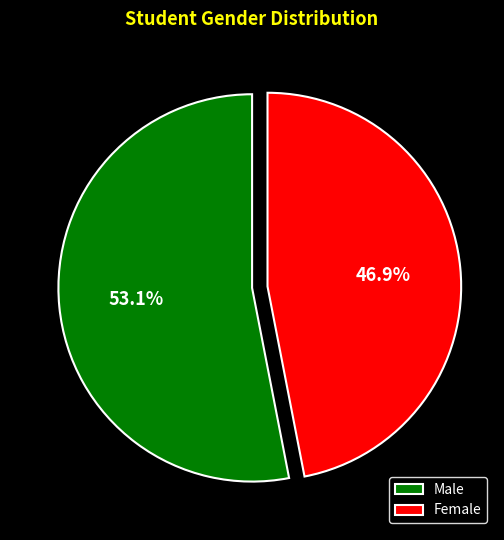

Rank the categories by value from highest to lowest.

Male, Female